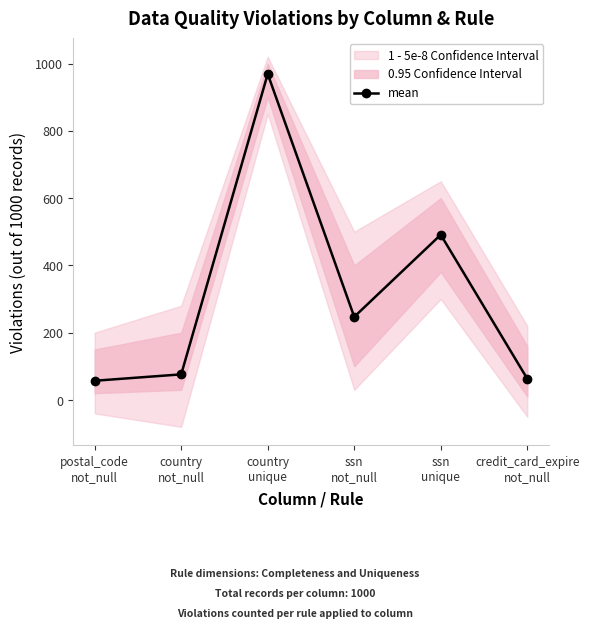

Reading left to right, transcribe all the data shown in this chart.

57	76	969	247	491	63